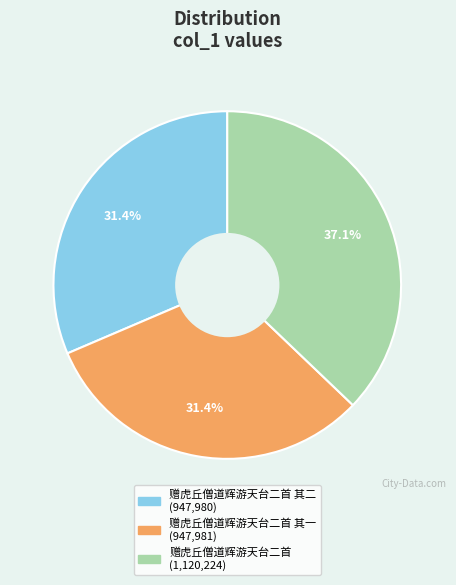

Does any single category account for the majority?

No